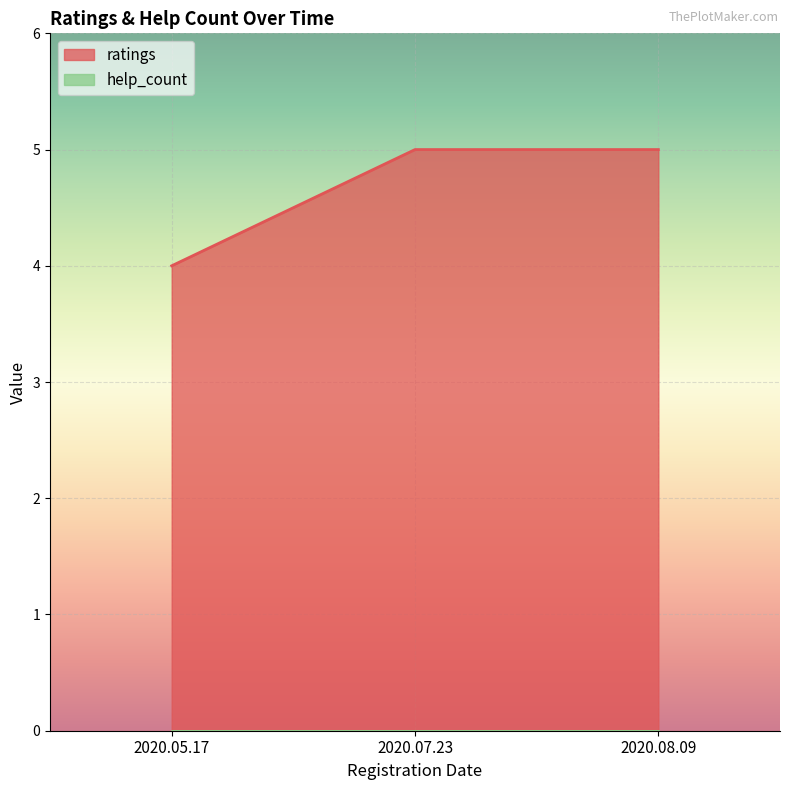

The chart shows a value of 5 at 2020.08.09. True or false?

True